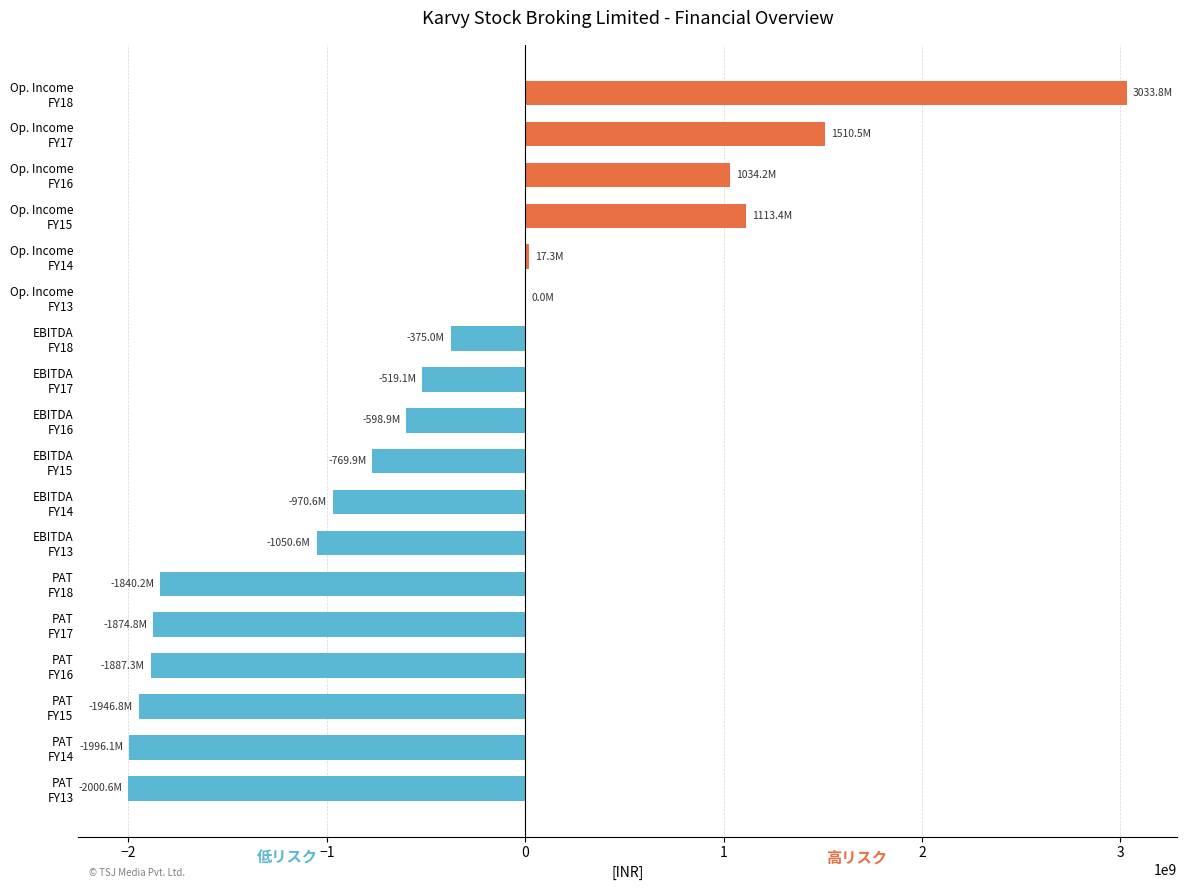

What is the maximum value shown in the chart?

3033837709